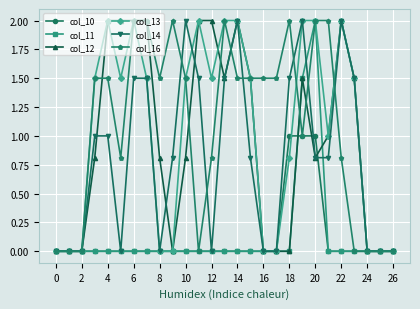

What is the greatest value displayed?

2.0